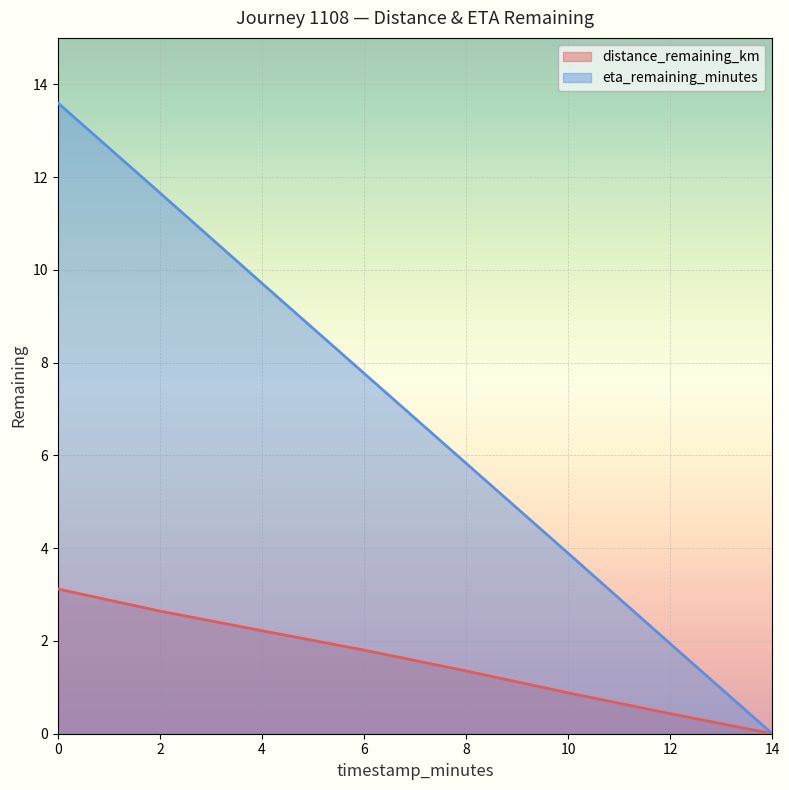

What is the sum of the eta_remaining_minutes values at 14 and 8?

5.8